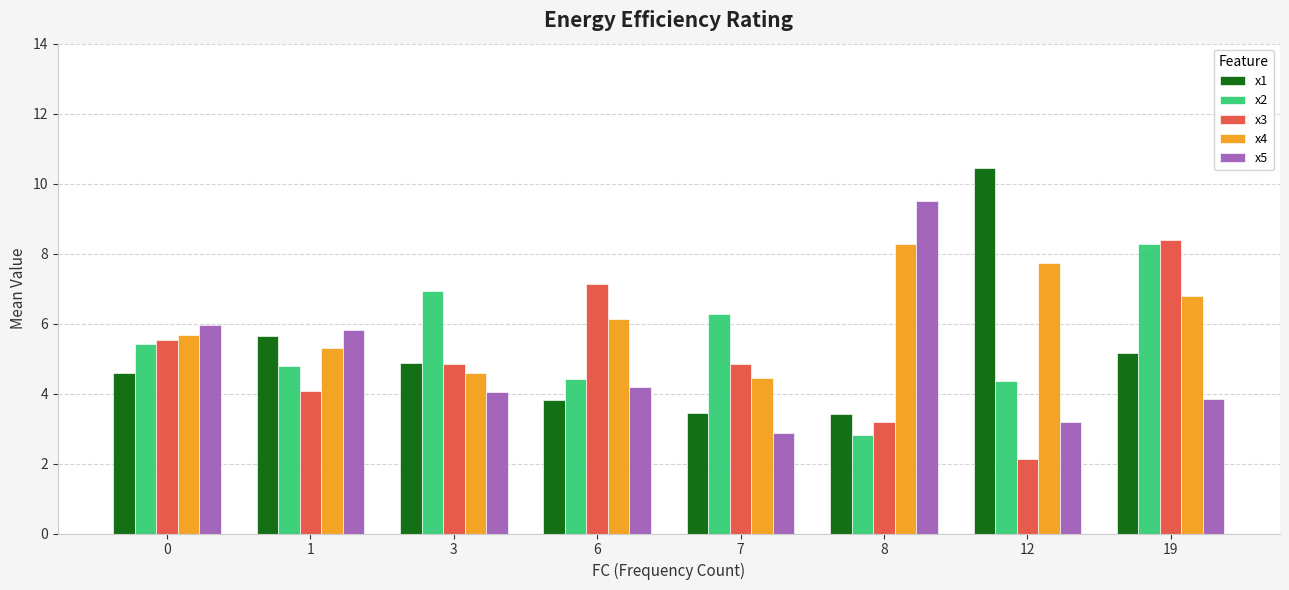

Read the x3 value at 6.

7.1